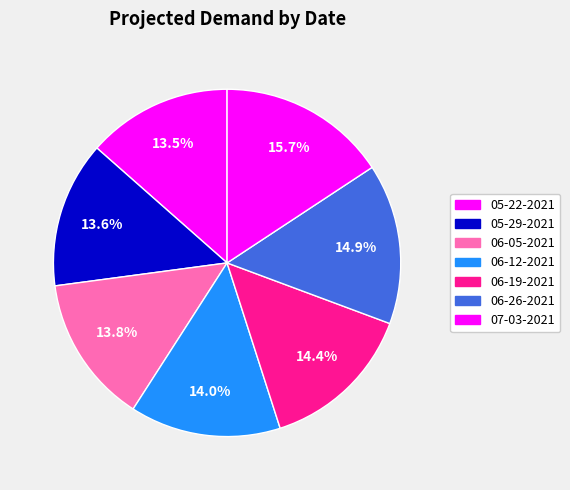

To the nearest percent, what percentage of the pie is 06-05-2021?

14%